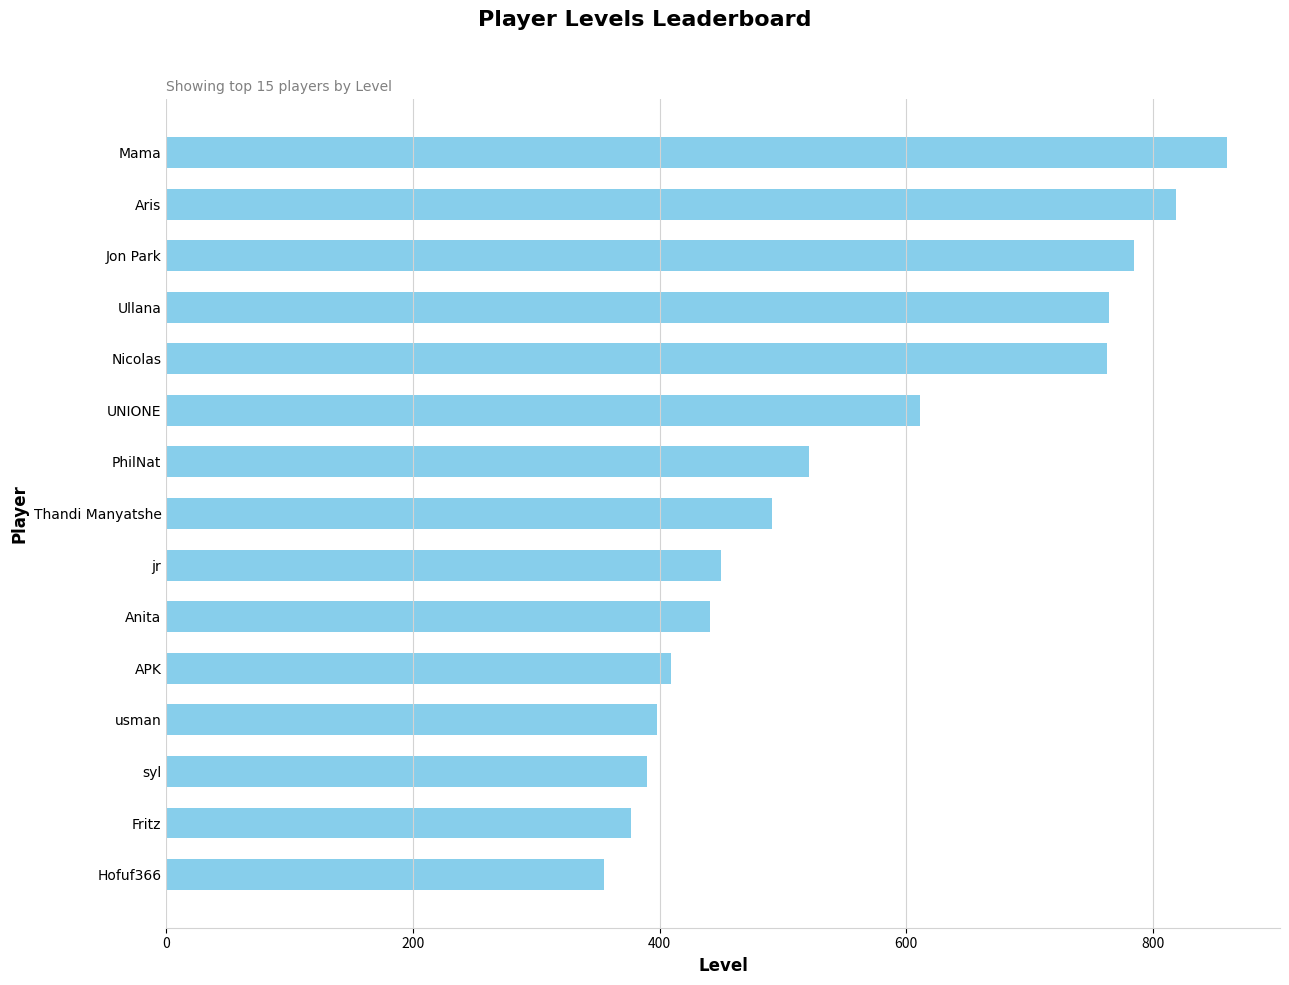

What is the sum of all values?

8434